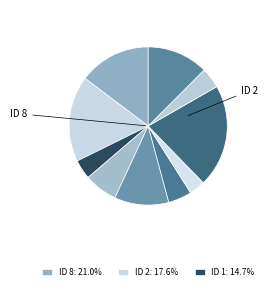

How many slices are in this pie chart?

10